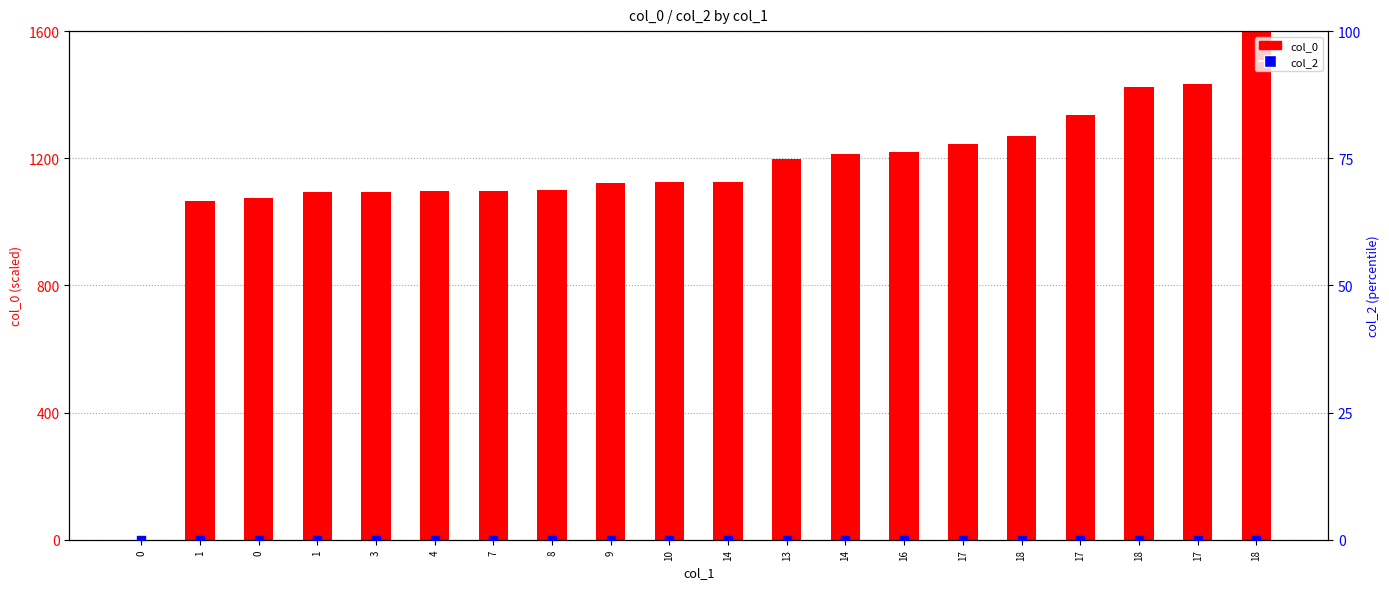

At which category is the sum across all series the highest?

18